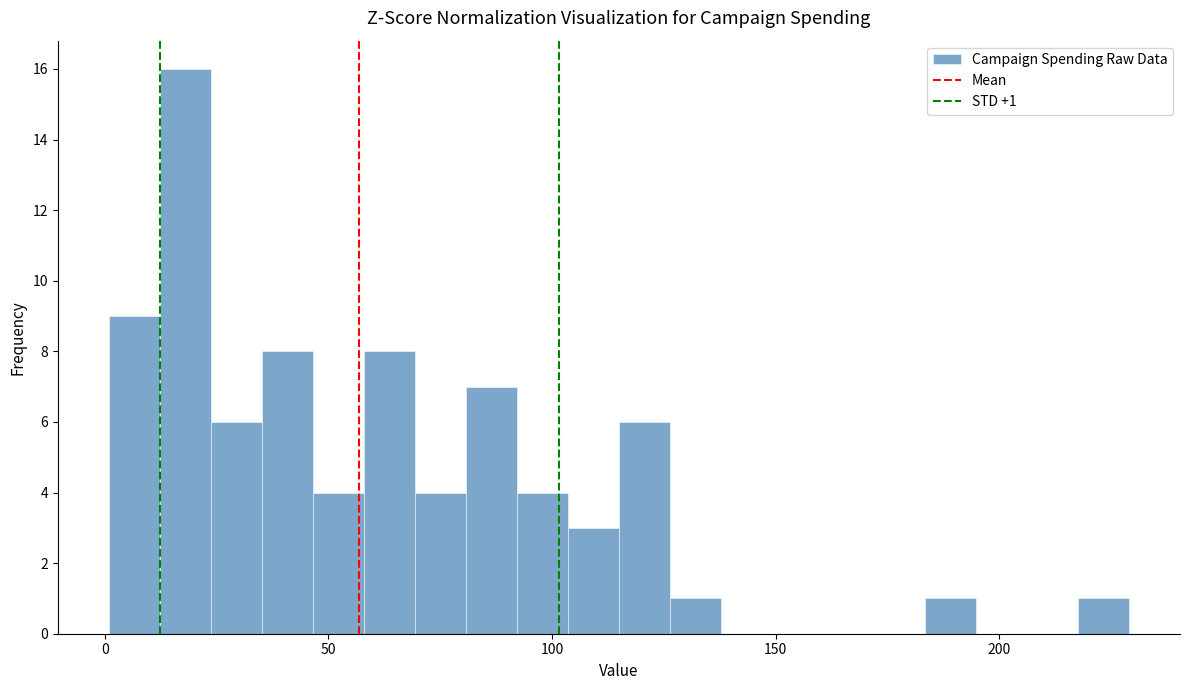

Read against the x-axis, roughly where is the centre of the tallest bar?

20